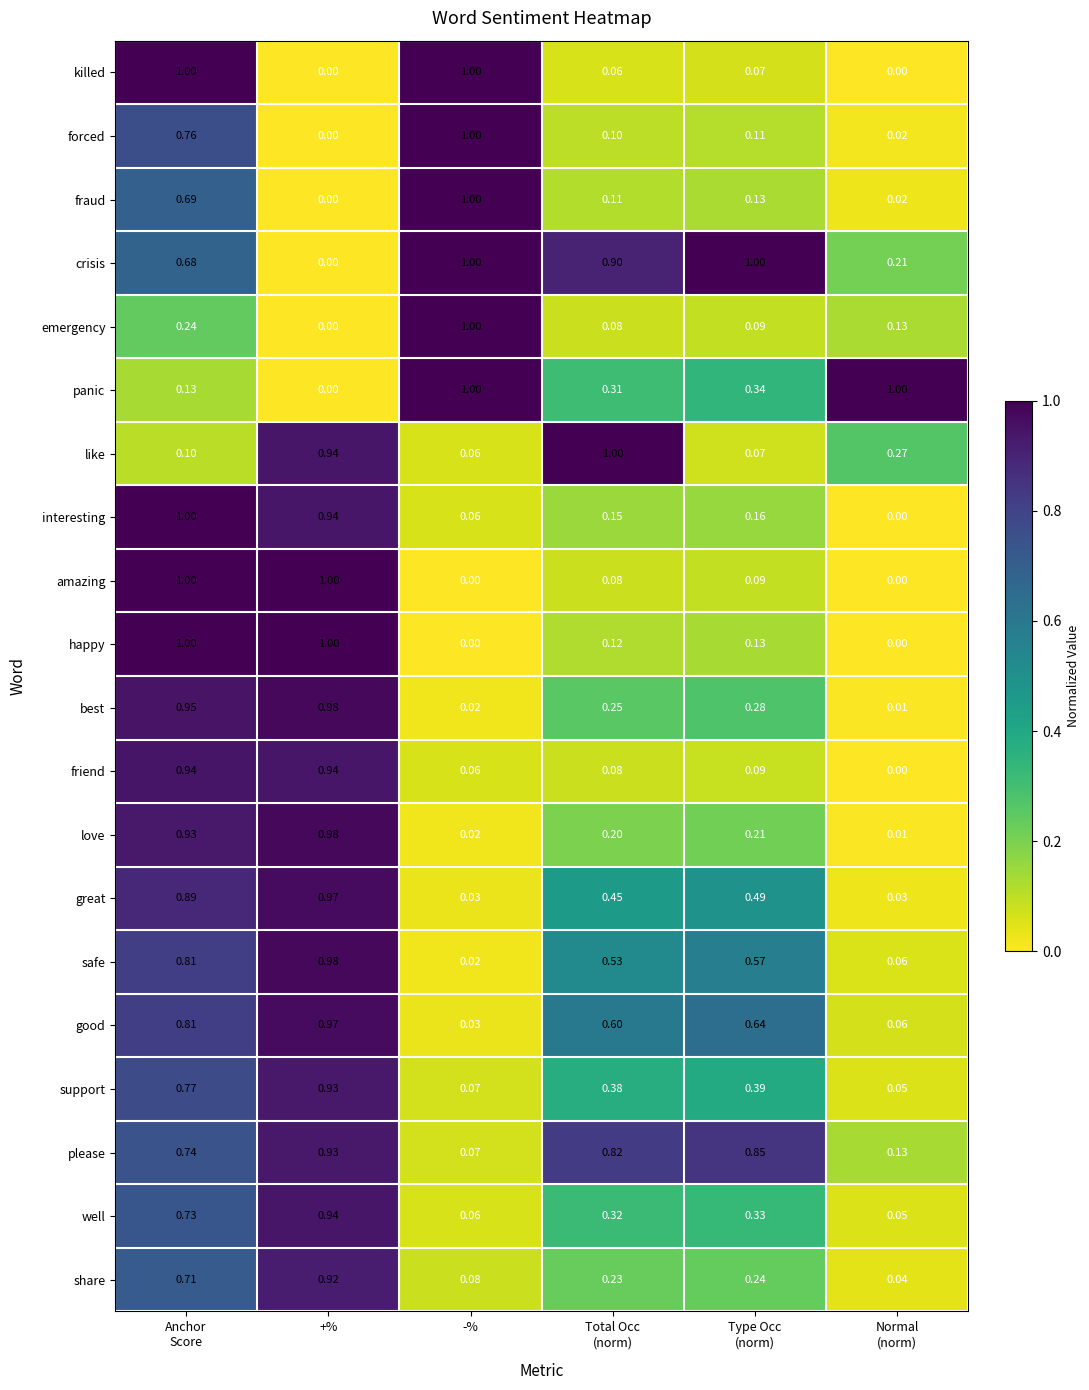

Which series has the largest total across all categories?

crisis